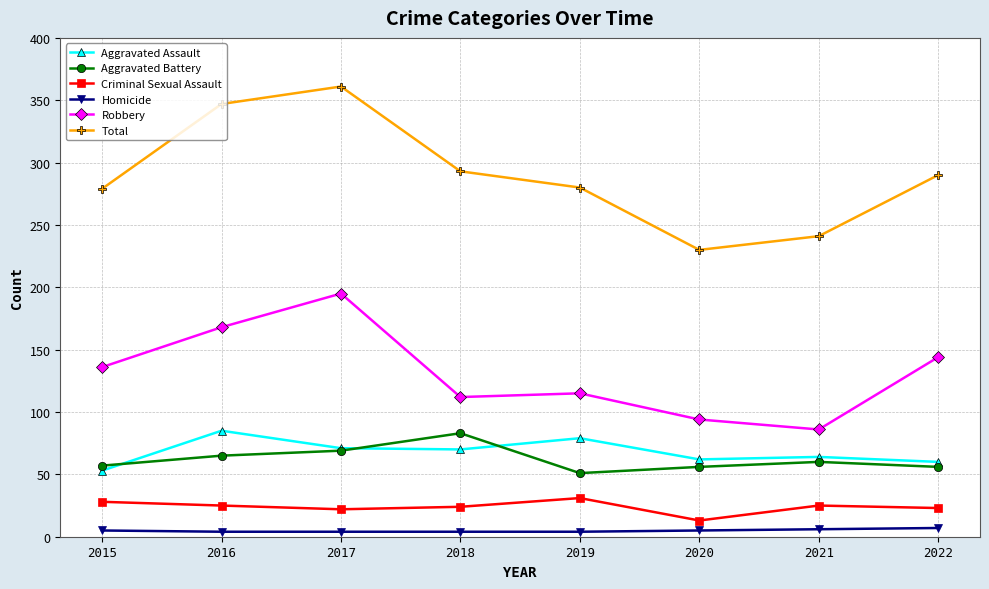

Is the value of Robbery at 2017 greater than the value of Aggravated Battery at 2018?

Yes